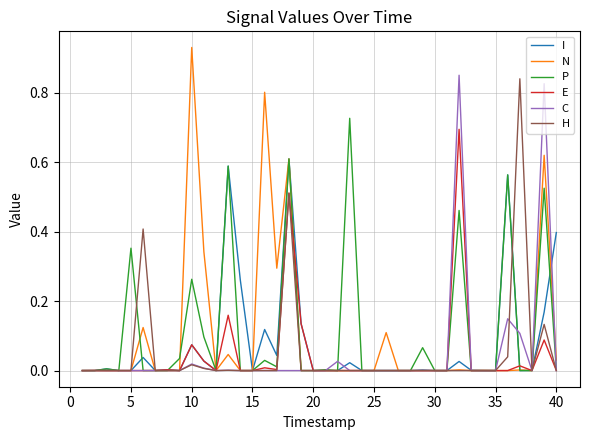

What are all the series names shown in the legend?

I, N, P, E, C, H